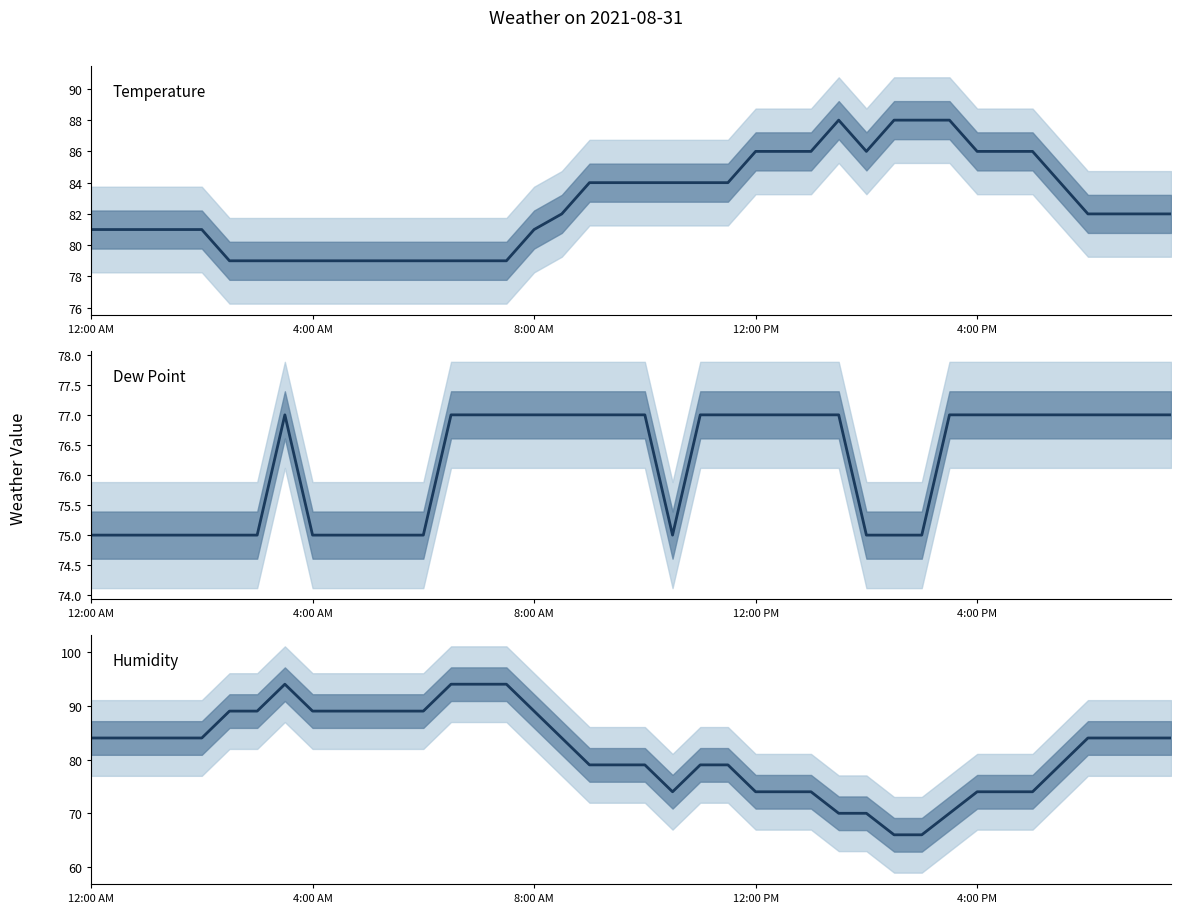

Is it true that Humidity equals 89 at 10?

True